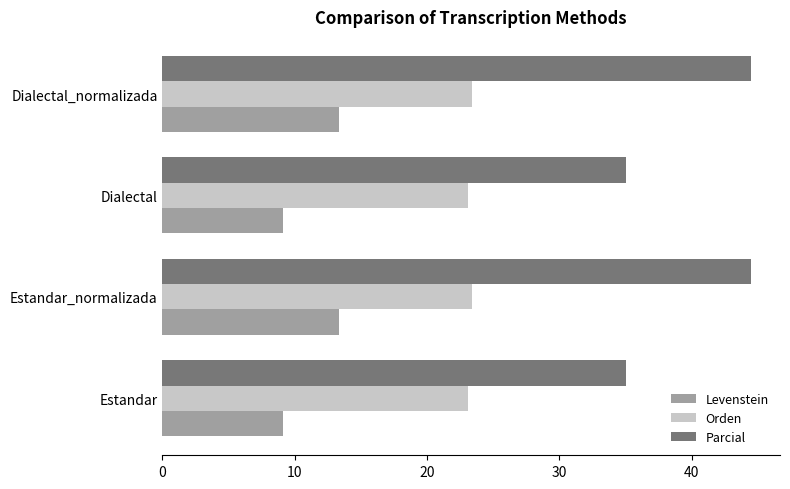

True or false: Levenstein has a value of 13.1 at Dialectal.

False